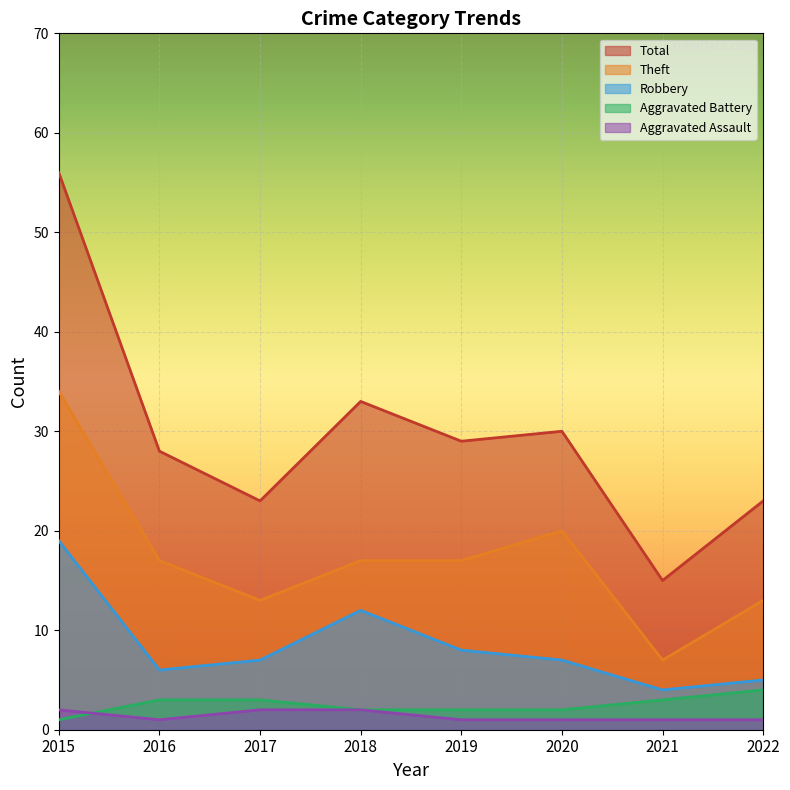

How many Aggravated Assault values are between 1 and 2?

8